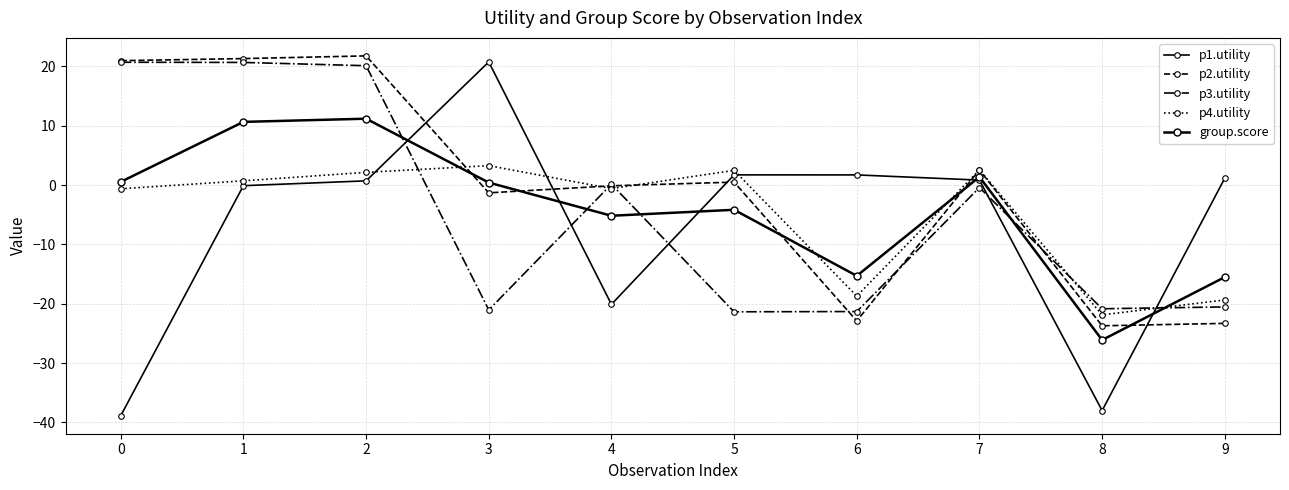

How many distinct data groups are displayed?

5